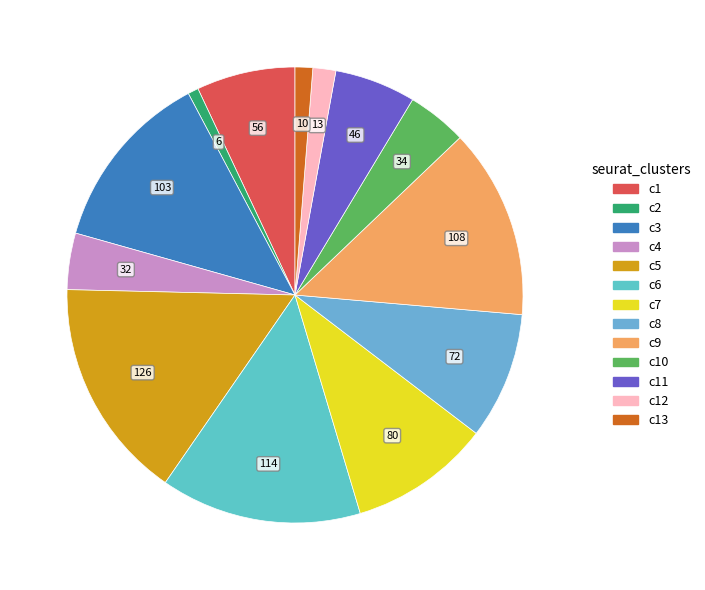

Is there any slice that represents more than half of the pie?

No